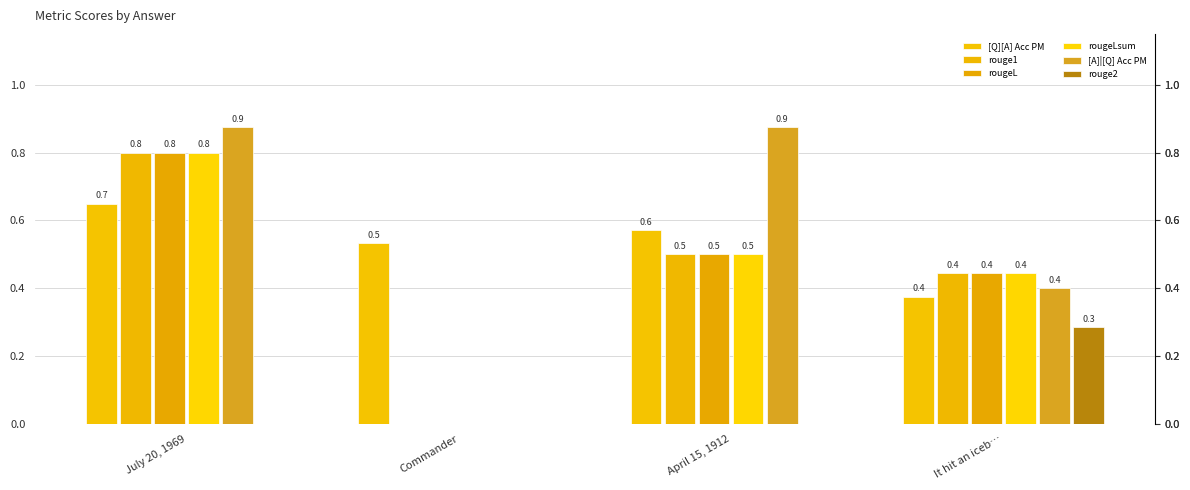

Reading right to left, what are all the values shown in this chart?

[Q][A] Acc PM: It hit an iceb…=0.4	April 15, 1912=0.6	Commander=0.5	July 20, 1969=0.7
rouge1: It hit an iceb…=0.4	April 15, 1912=0.5	Commander=0.0	July 20, 1969=0.8
rougeL: It hit an iceb…=0.4	April 15, 1912=0.5	Commander=0.0	July 20, 1969=0.8
rougeLsum: It hit an iceb…=0.4	April 15, 1912=0.5	Commander=0.0	July 20, 1969=0.8
[A]|[Q] Acc PM: It hit an iceb…=0.4	April 15, 1912=0.9	Commander=0.0	July 20, 1969=0.9
rouge2: It hit an iceb…=0.3	April 15, 1912=0.0	Commander=0.0	July 20, 1969=0.0